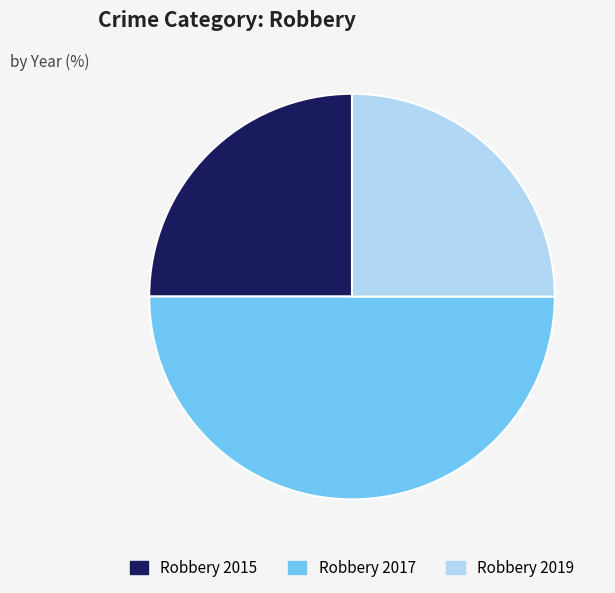

What is the largest slice in the pie chart?

Robbery 2017